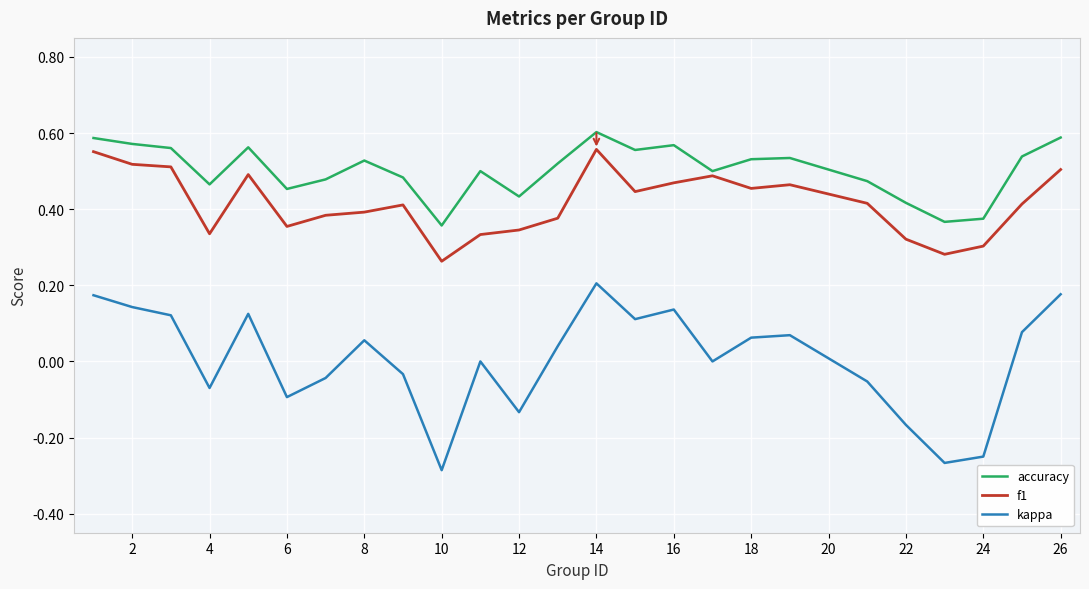

True or false: kappa and f1 intersect in this chart.

False